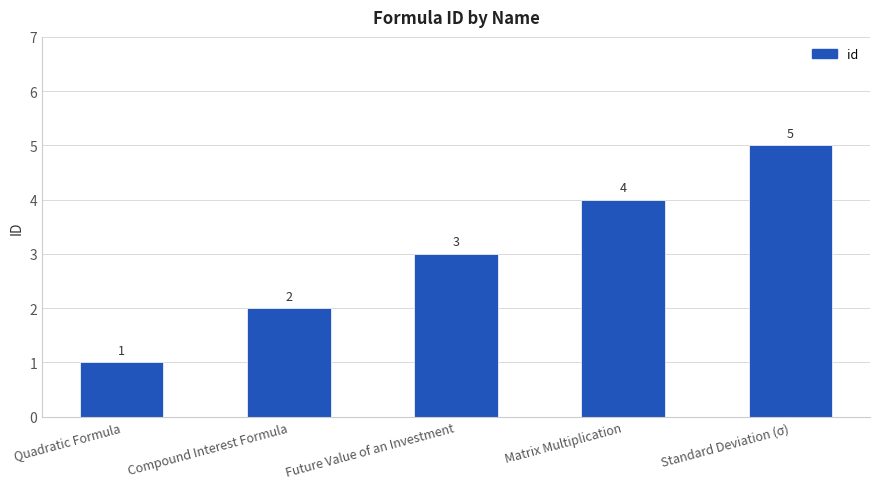

At which category does the chart reach its peak across all series?

Standard Deviation (σ)